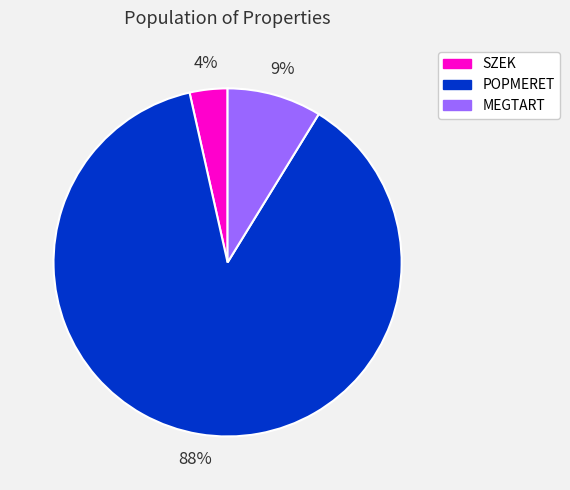

Approximately how many times larger is the value at SZEK compared to MEGTART?

0.4